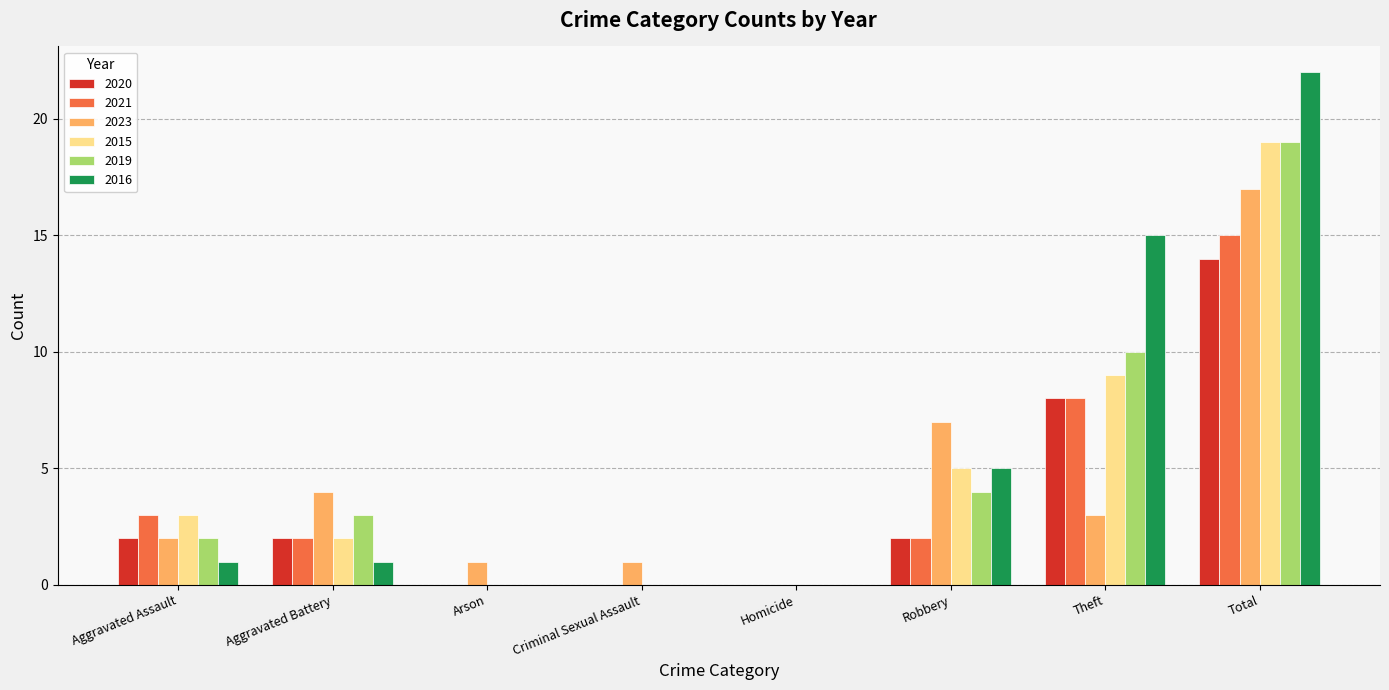

What is the sum of all 2016 values?

44